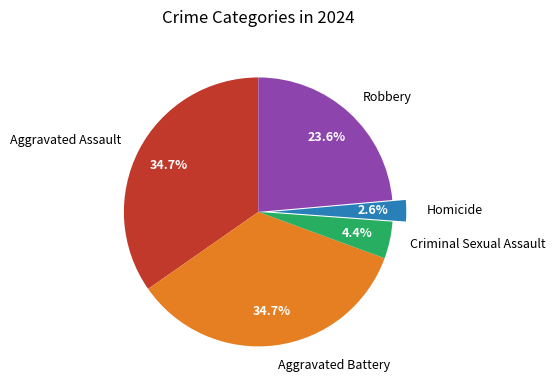

What is the smallest slice in the pie chart?

Homicide